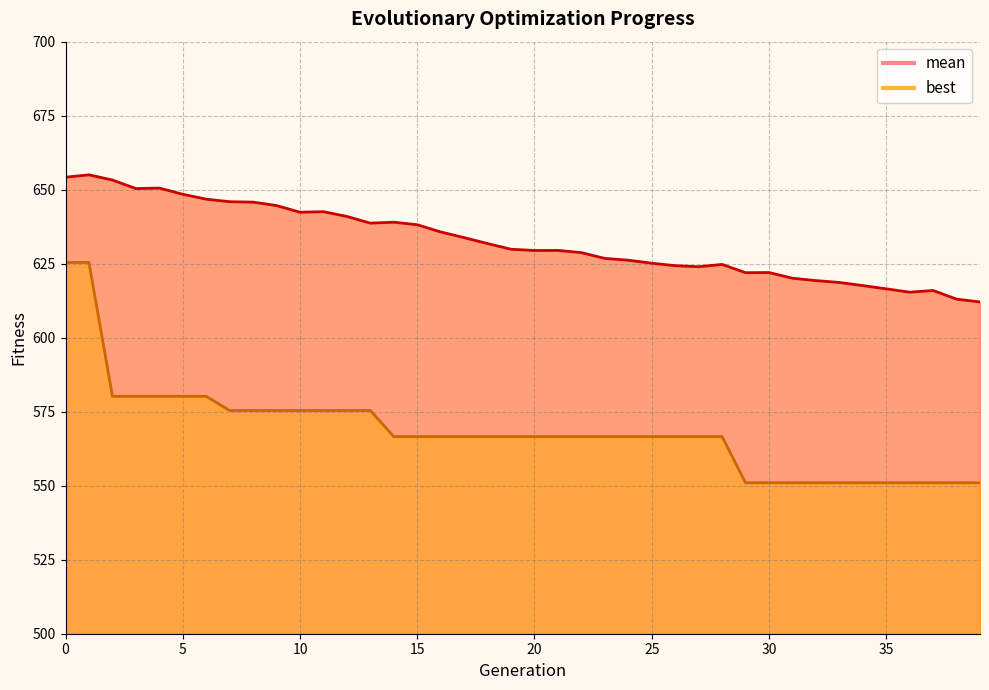

The value of mean at 12 is 641.0. True or false?

True